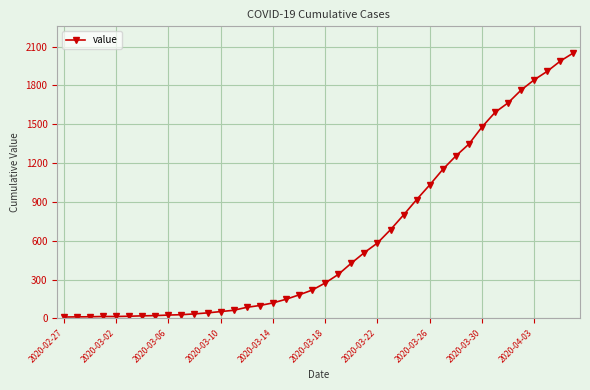

What is the maximum value shown in the chart?

2052